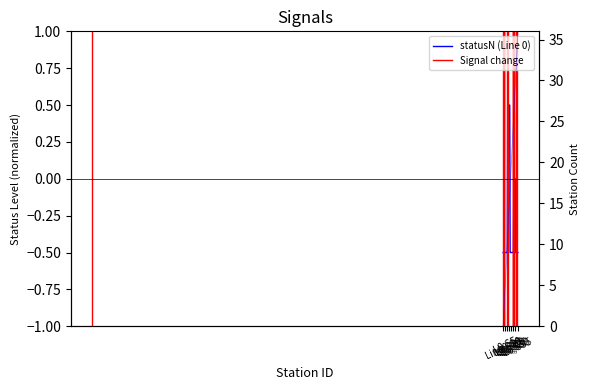

Is it true that stationID_line1 equals 15.8 at L0,S10?

False